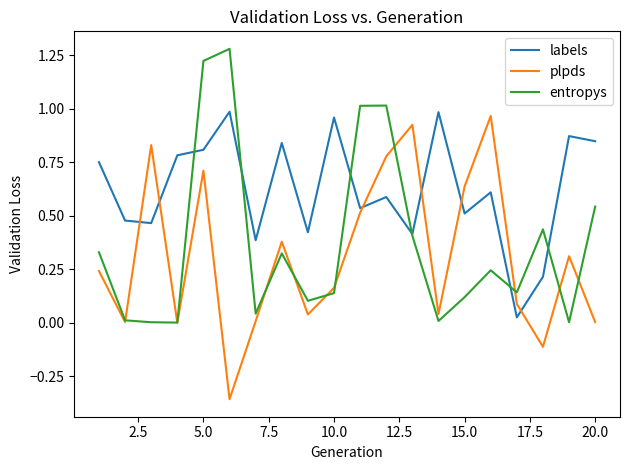

List the series in order of their overall mean, lowest first.

plpds, entropys, labels